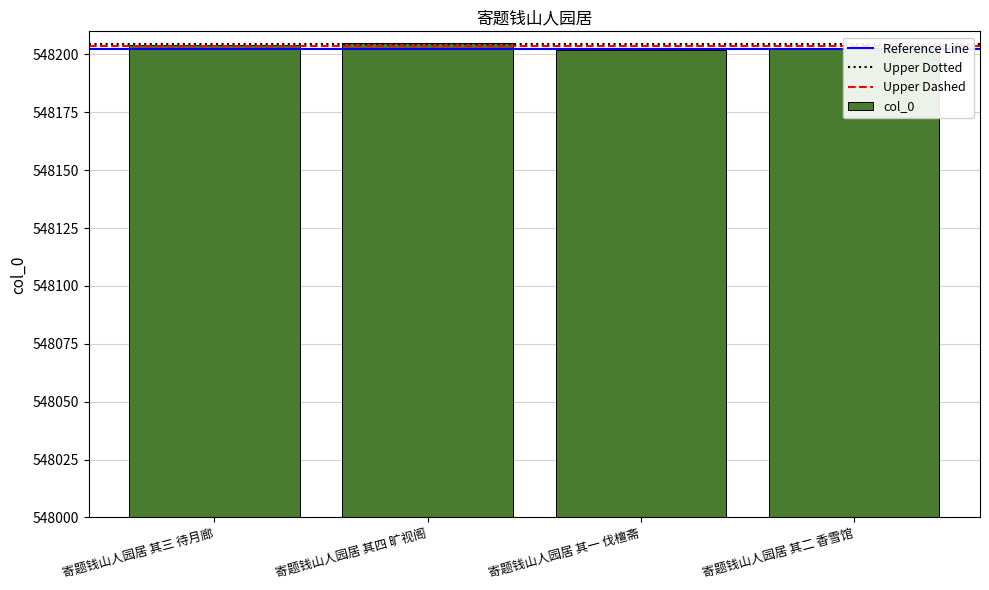

Read the value at 寄题钱山人园居 其三 待月廊.

548204